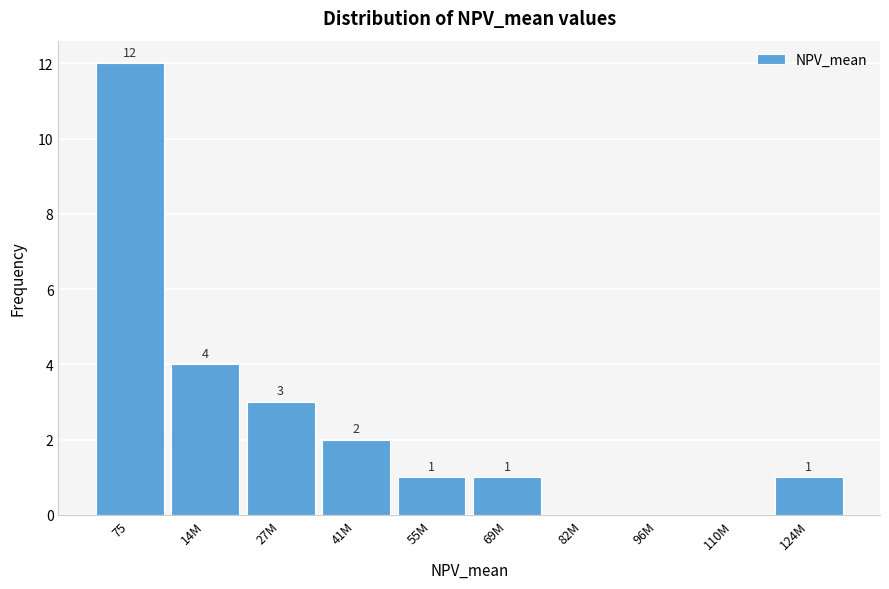

Reading left to right, transcribe all the data shown in this chart.

75=12	14M=4	27M=3	41M=2	55M=1	69M=1	82M=0	96M=0	110M=0	124M=1